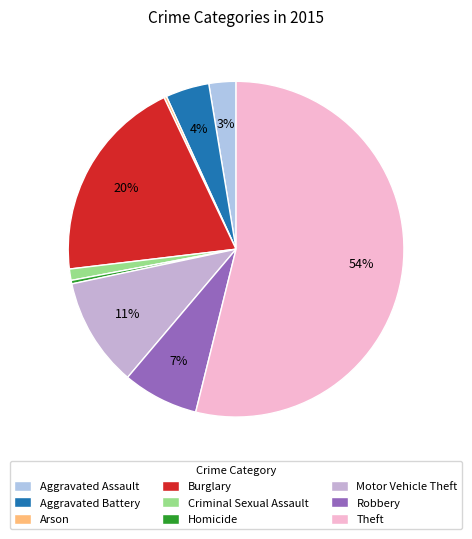

The Homicide slice represents 8% of the pie. True or false?

False